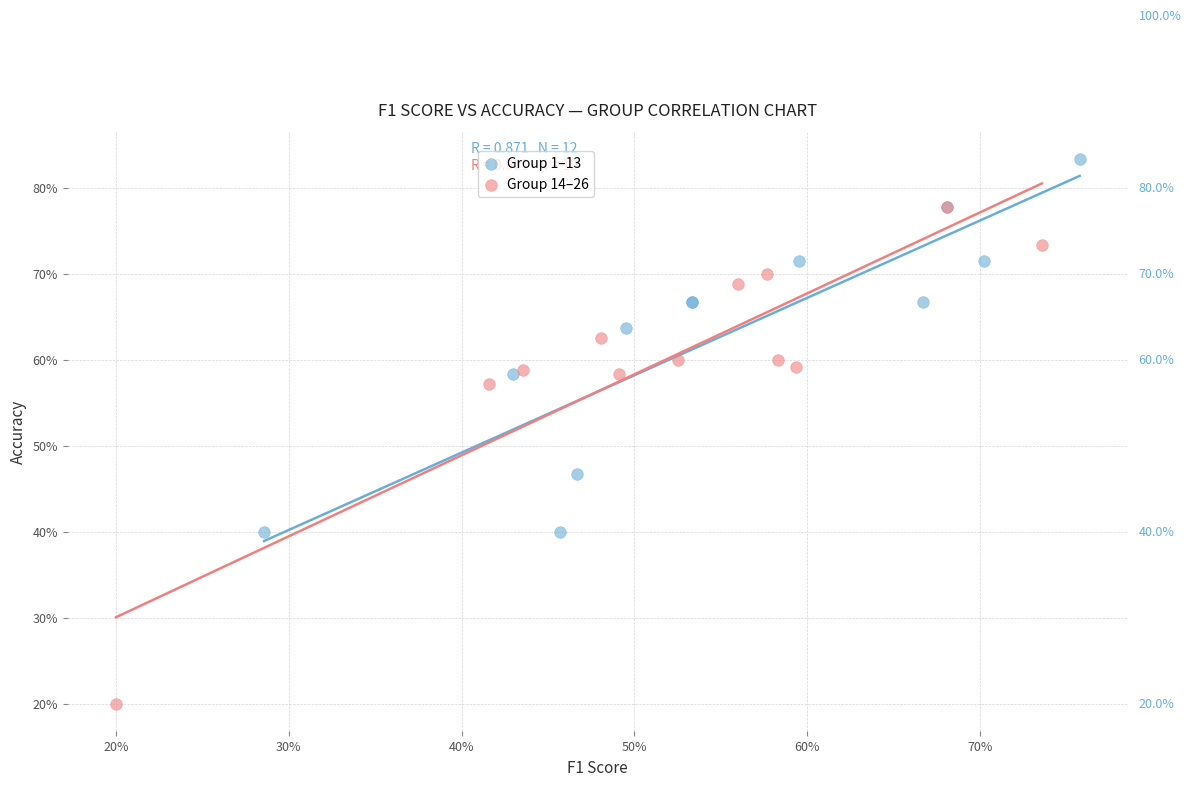

What are all the series names shown in the legend?

Group 1–13, Group 14–26